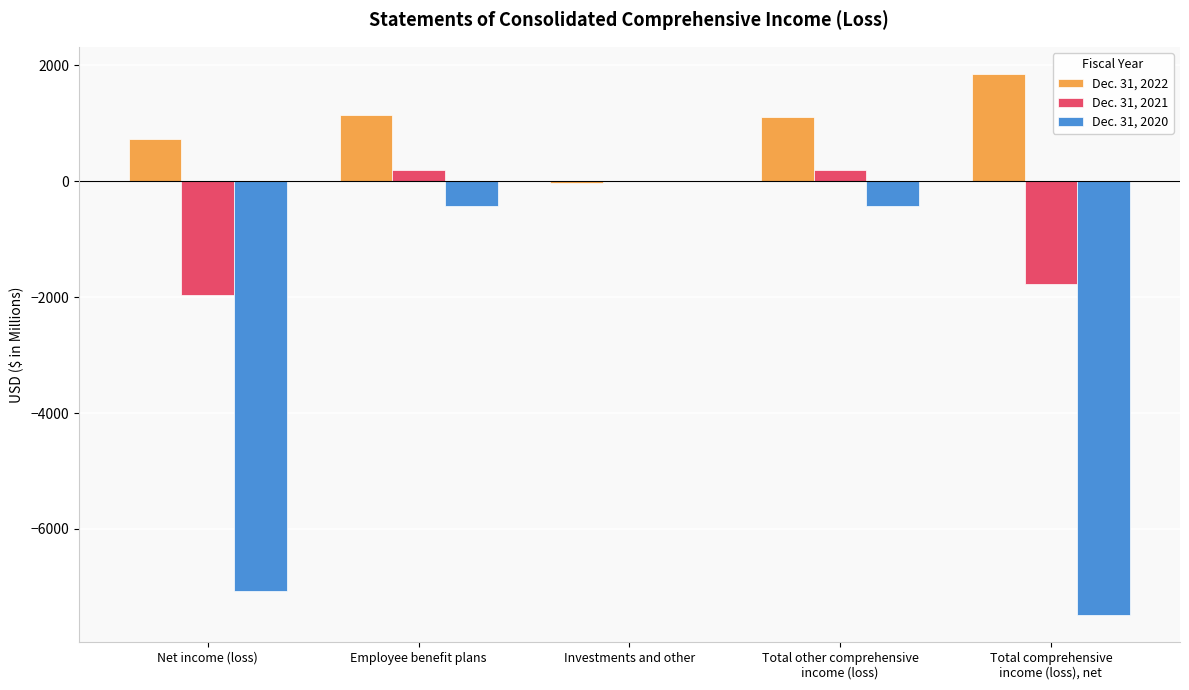

What is the maximum value shown in the chart?

1854